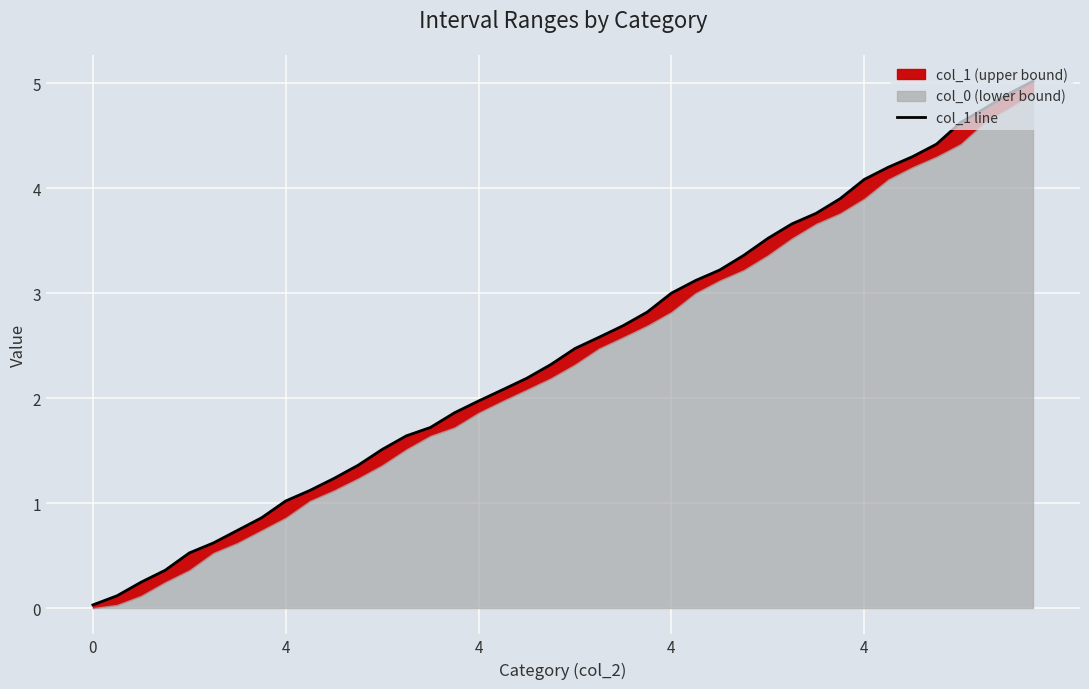

What is the average value?

2.4